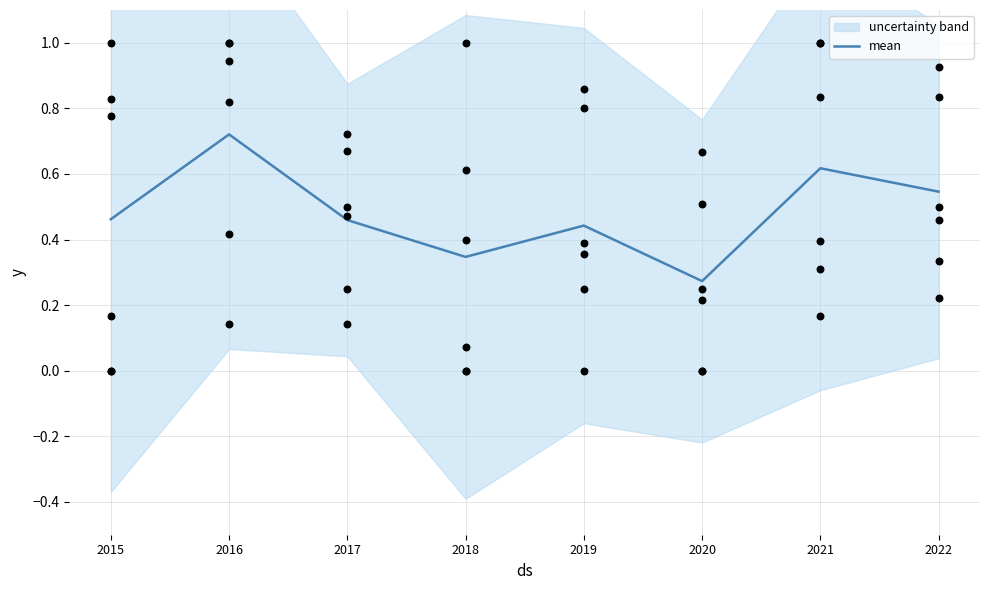

What is the change in value from 2016 to 2021?

-0.1